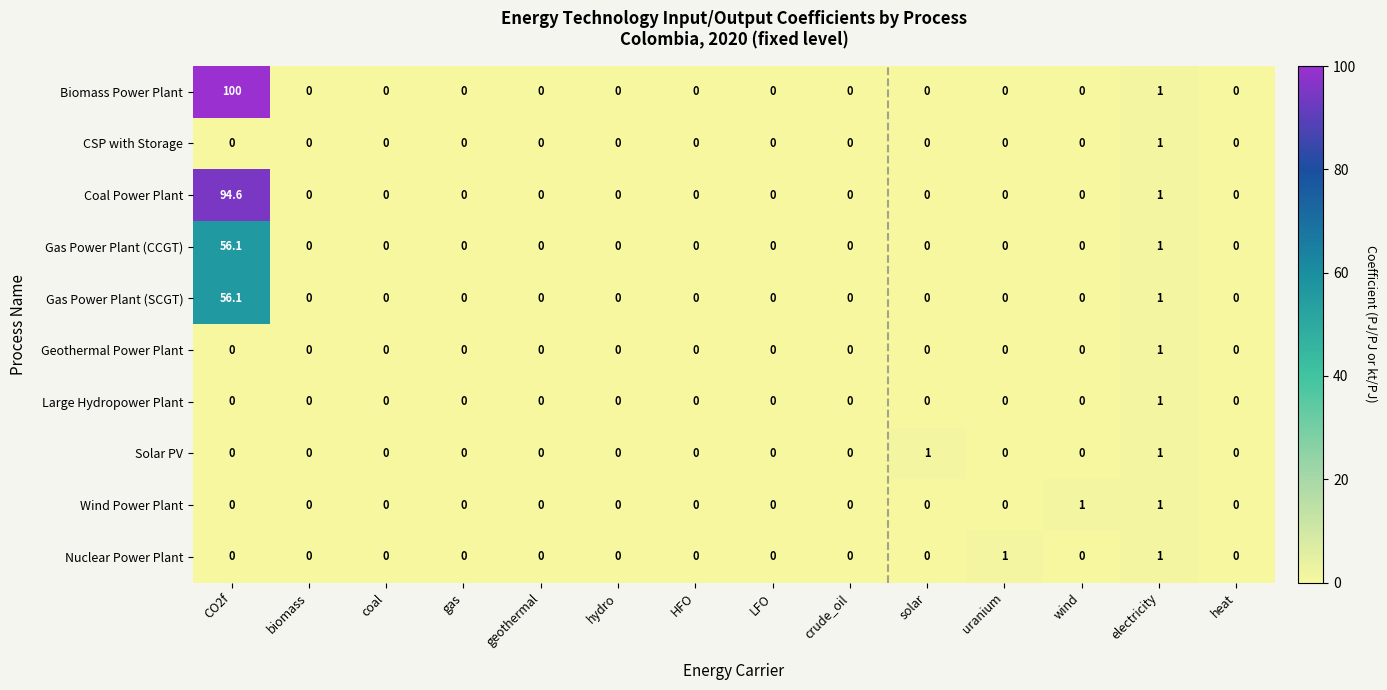

What is the maximum value for Wind Power Plant?

1.0